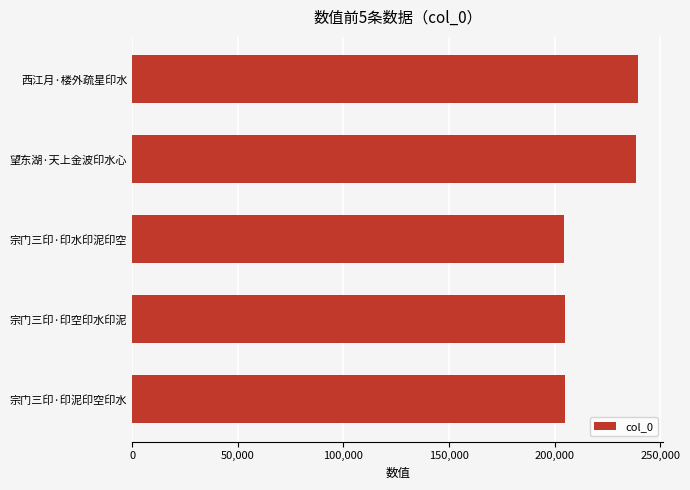

What is the value of the 5th bar from the top?

205180